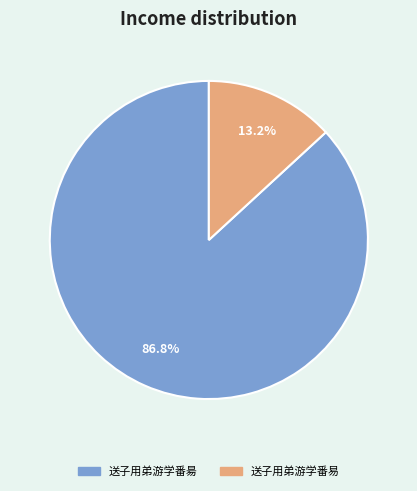

To the nearest percent, what is the difference between the 送子用弟游学番昜 and 送子用弟游学番易 slice percentages?

74%